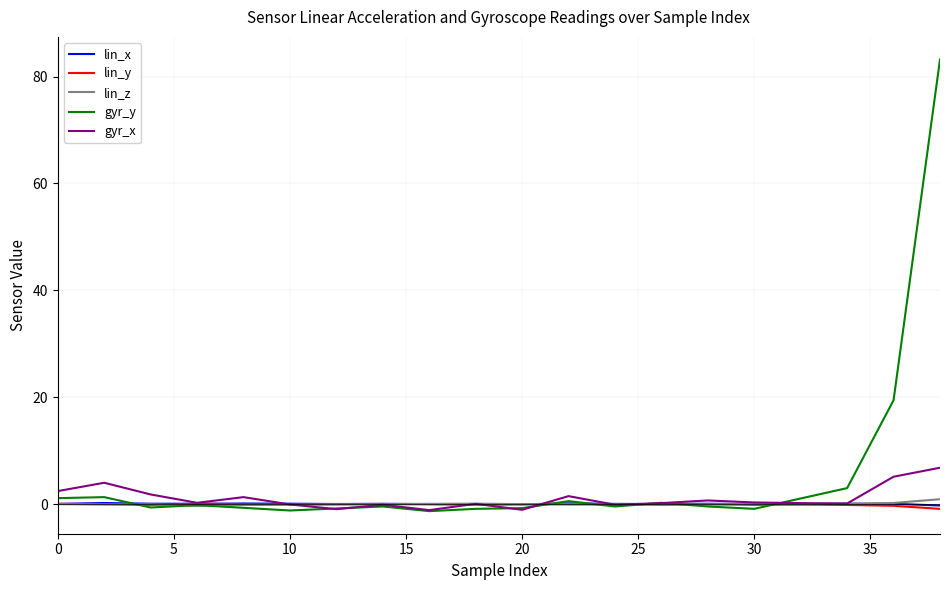

Which series has the widest spread of values?

gyr_y